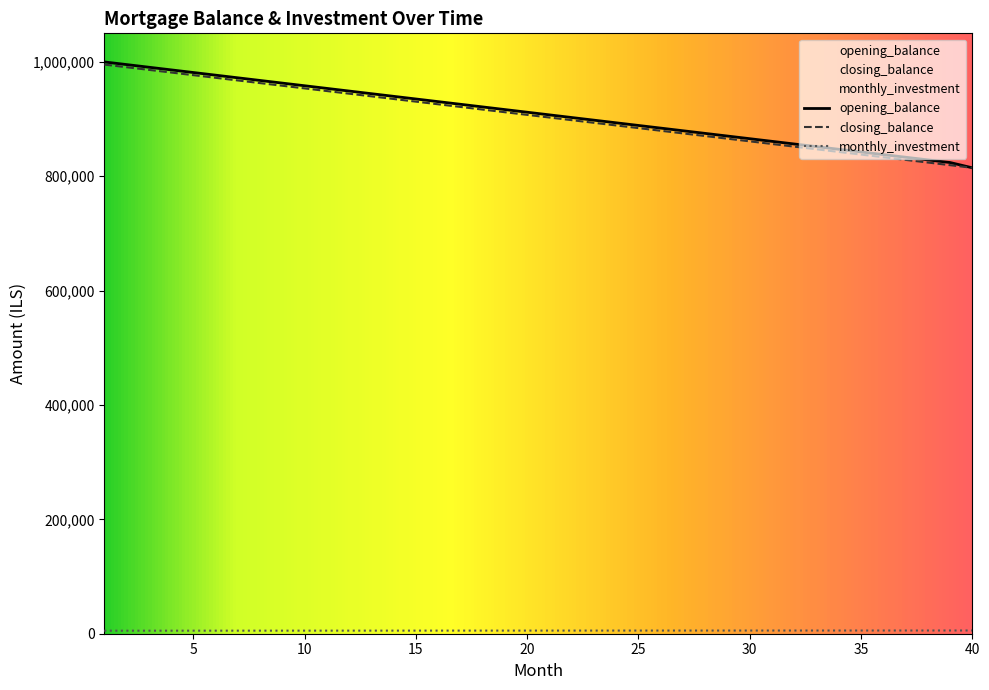

Reading left to right, list all the values displayed in this chart.

opening_balance: 1000000.0	995370.4	990740.7	986111.1	981481.5	976851.9	972222.2	967592.6	962963.0	958333.3	953703.7	949074.1	944444.4	939814.8	935185.2	930555.6	925925.9	921296.3	916666.7	912037.0	907407.4	902777.8	898148.1	893518.5	888888.9	884259.3	879629.6	875000.0	870370.4	865740.7	861111.1	856481.5	851851.9	847222.2	842592.6	837963.0	833333.3	828703.7	824074.1	814814.8
closing_balance: 995370.4	990740.7	986111.1	981481.5	976851.9	972222.2	967592.6	962963.0	958333.3	953703.7	949074.1	944444.4	939814.8	935185.2	930555.6	925925.9	921296.3	916666.7	912037.0	907407.4	902777.8	898148.1	893518.5	888888.9	884259.3	879629.6	875000.0	870370.4	865740.7	861111.1	856481.5	851851.9	847222.2	842592.6	837963.0	833333.3	828703.7	824074.1	819444.4	814814.8
monthly_investment: 5287.0	5296.7	5306.3	5316.0	5325.6	5335.3	5344.9	5354.6	5364.2	5373.8	5383.5	5393.1	5402.8	5412.4	5422.1	5431.7	5441.4	5451.0	5460.6	5470.3	5479.9	5489.6	5499.2	5508.9	5518.5	5528.2	5537.8	5547.5	5557.1	5566.7	5576.4	5586.0	5595.7	5605.3	5615.0	5624.6	5634.3	5643.9	5653.5	5663.2